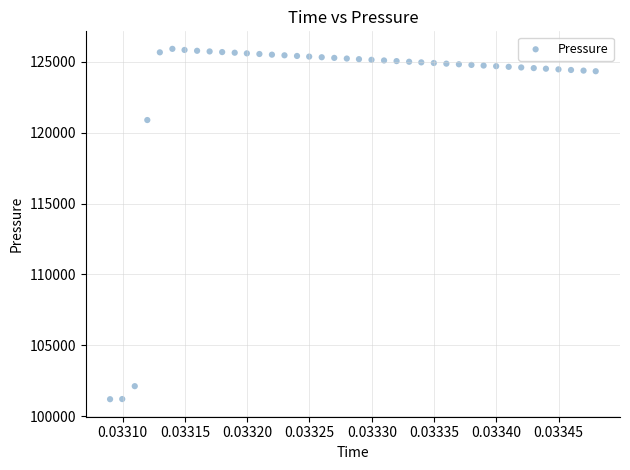

What is the range of Y values (max minus min)?

24707.6